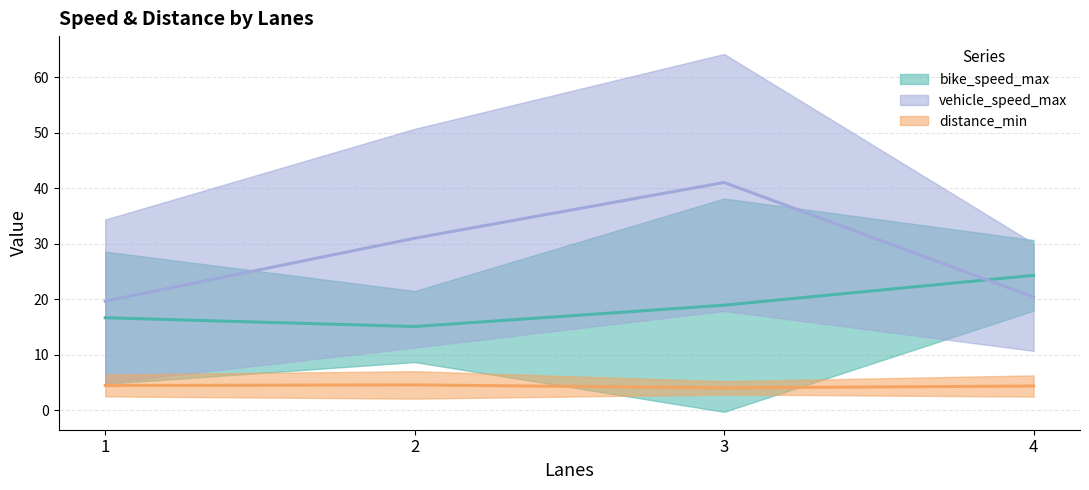

Which series has the largest range (max minus min)?

vehicle_speed_max